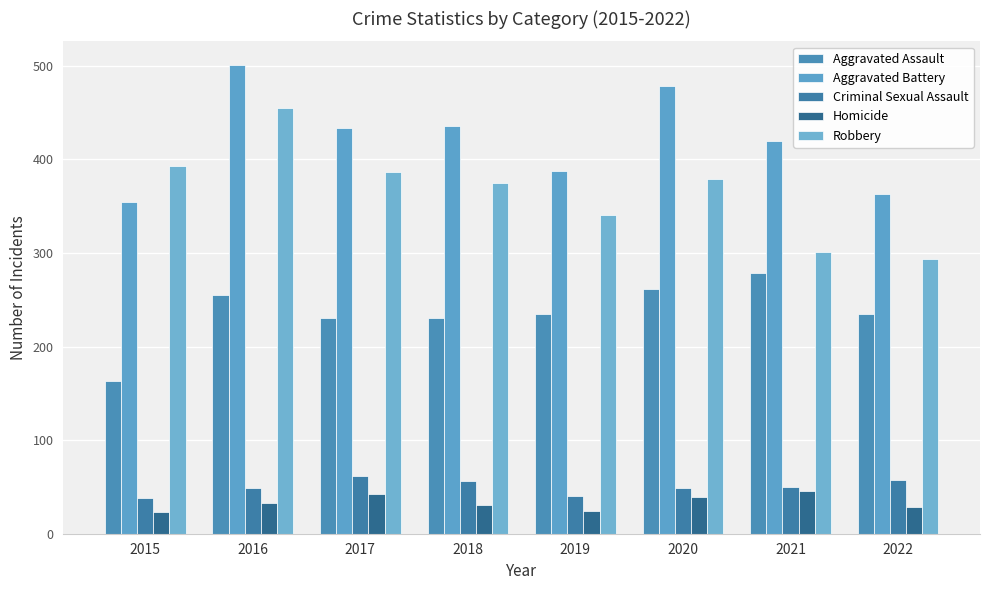

What are all the series names shown in the legend?

Aggravated Assault, Aggravated Battery, Criminal Sexual Assault, Homicide, Robbery